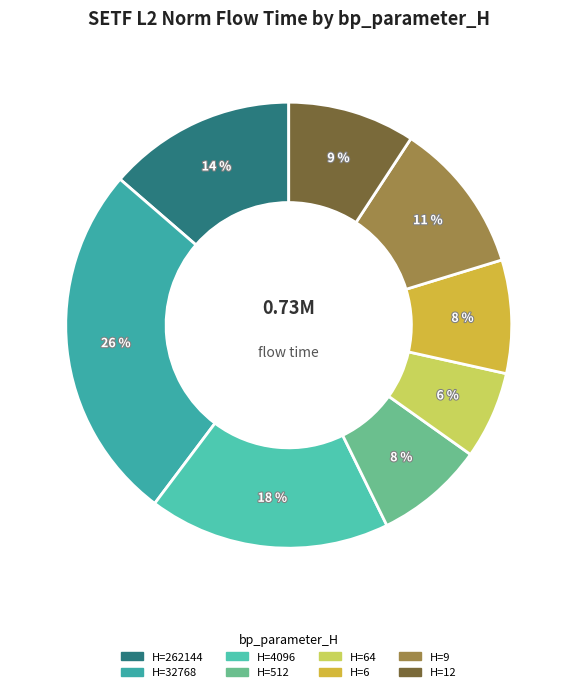

Is there a majority slice in this chart?

No